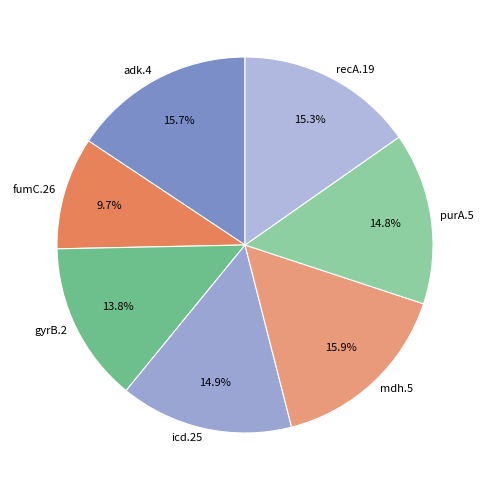

How many segments does this pie chart have?

7